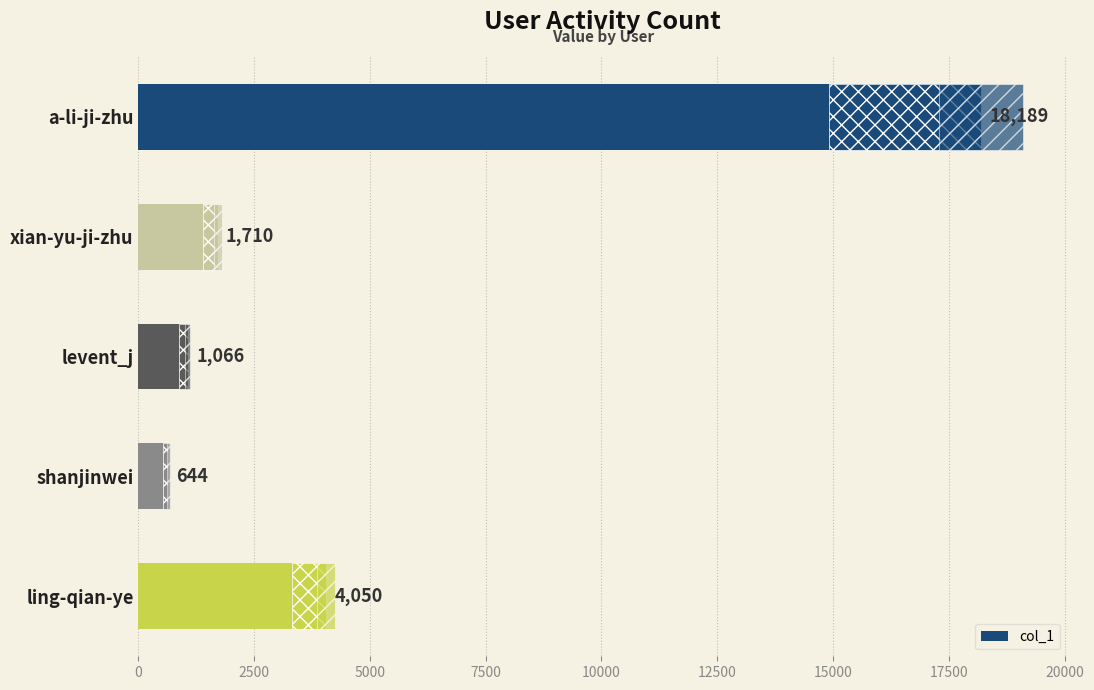

How many bars are there in total?

5